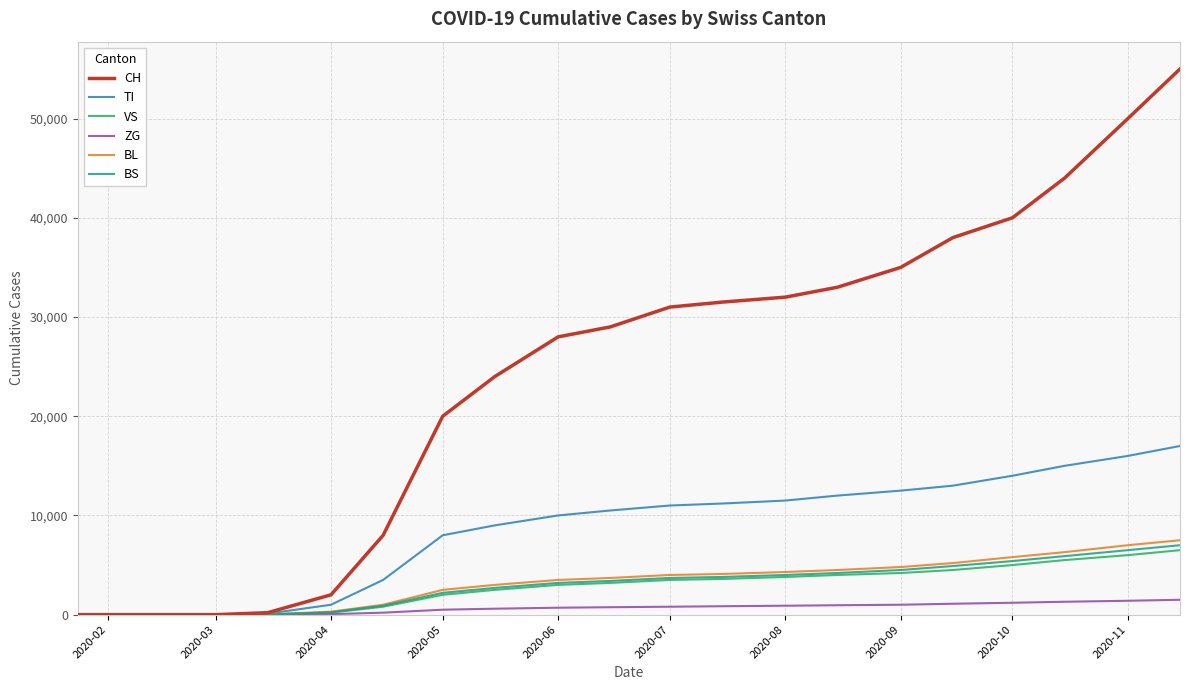

Which series has the widest spread of values?

CH